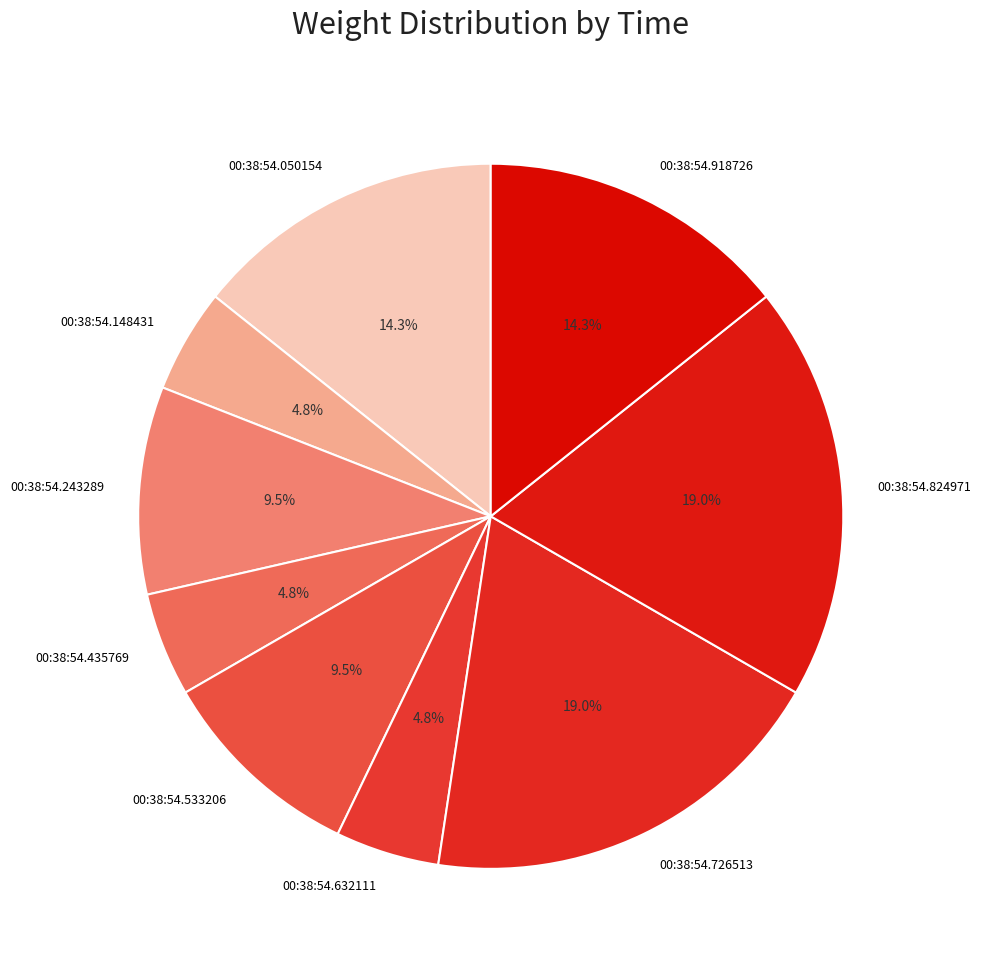

Does any single category account for the majority?

No